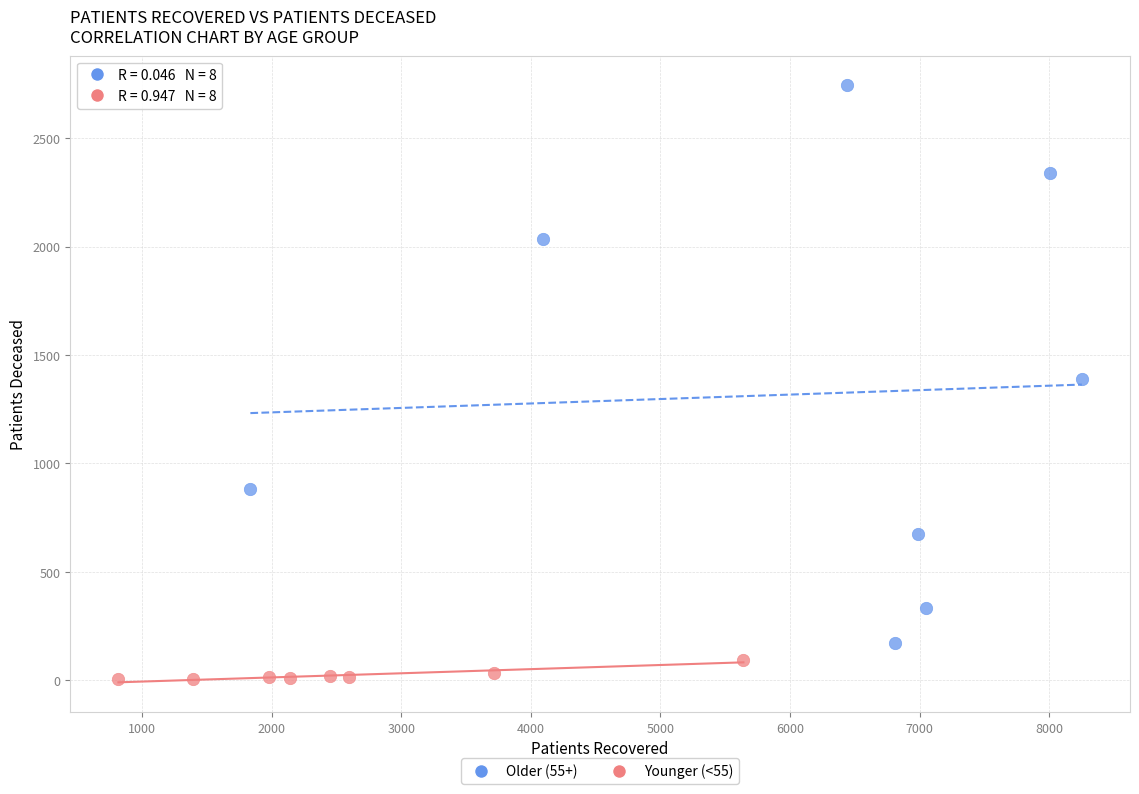

Which series reaches the minimum Y coordinate?

Younger (<55)